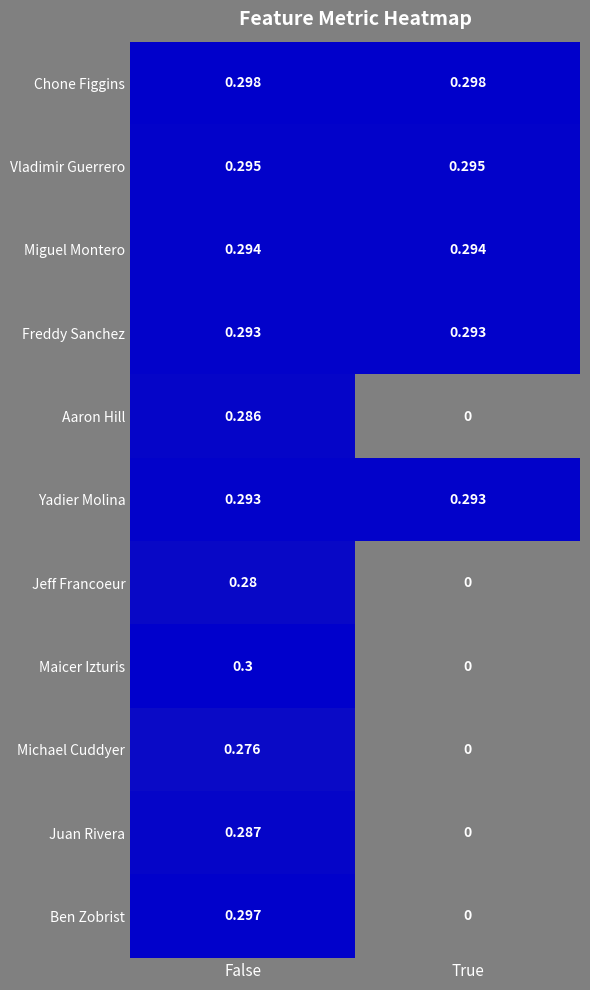

Rank the categories by Jeff Francoeur value from lowest to highest.

True, False